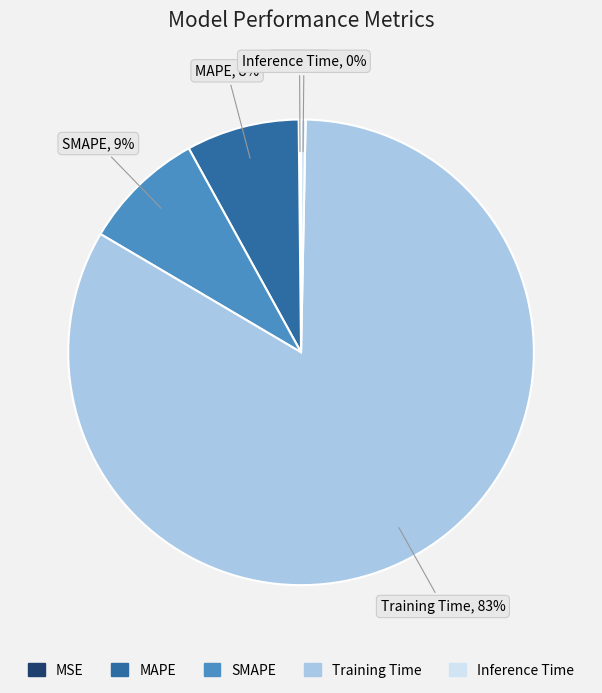

What is the largest slice in the pie chart?

Training Time